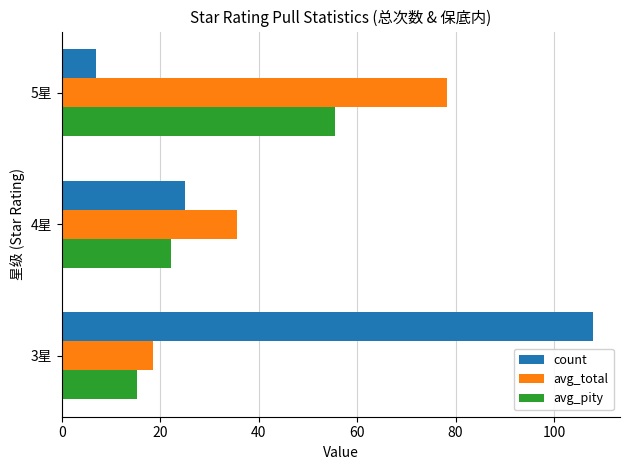

Which series changed the most between 3星 and 5星?

count